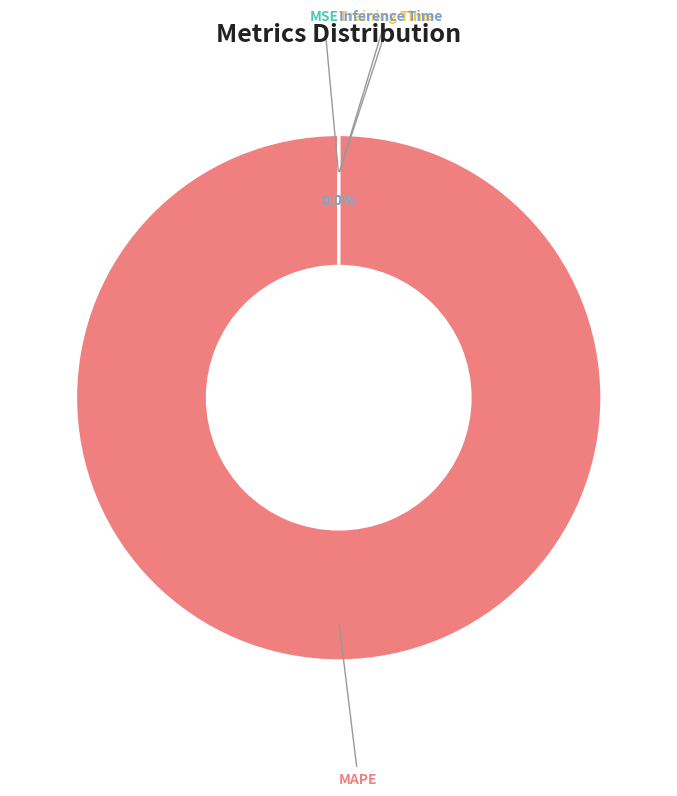

Which category has the biggest portion of the pie?

MAPE